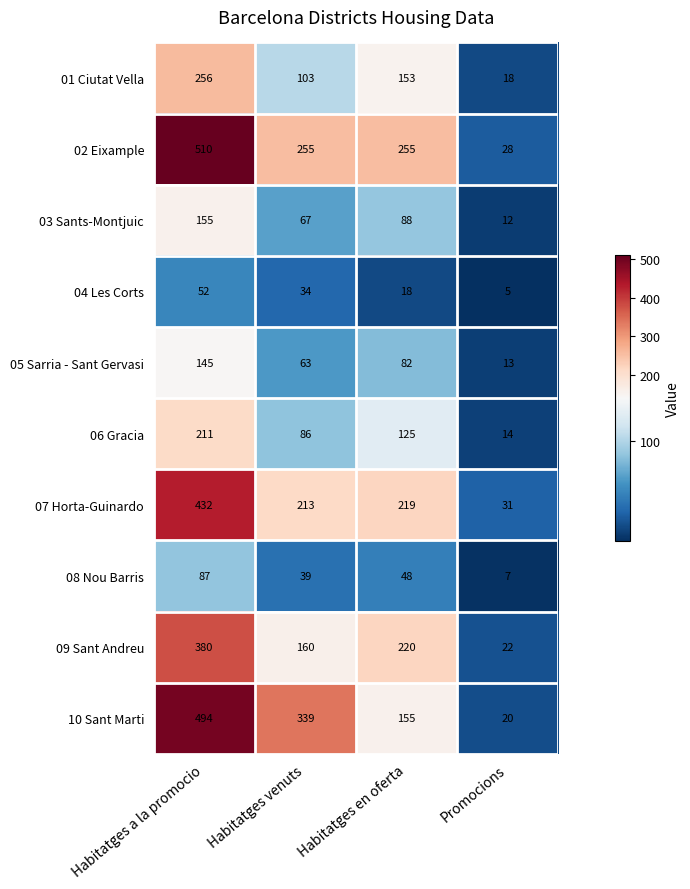

Is the value of 10 Sant Marti at Habitatges a la promocio greater than the value of 01 Ciutat Vella at Promocions?

Yes